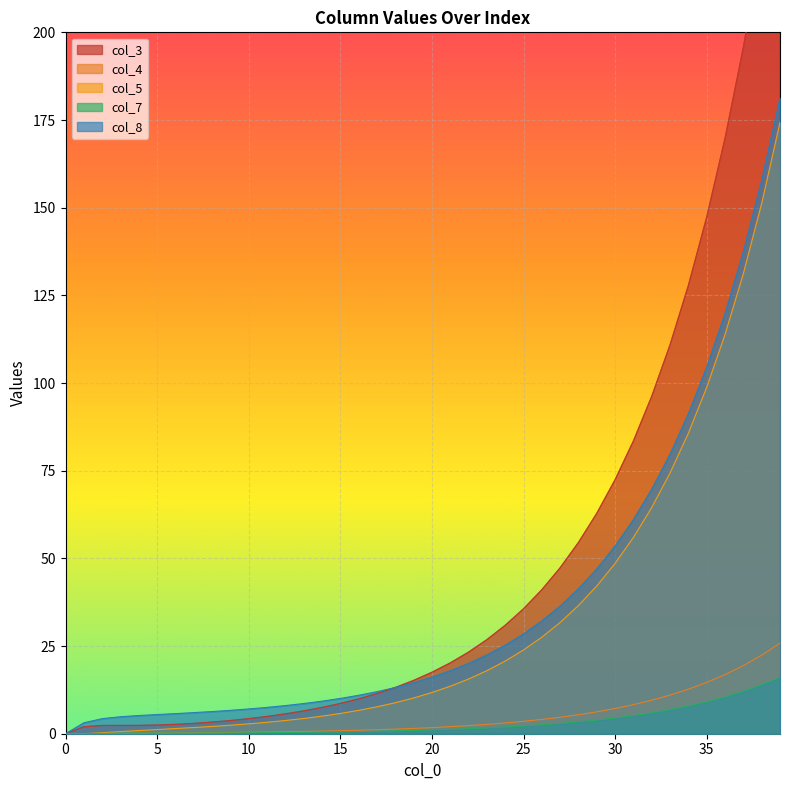

Between 1 and 4, which is larger?

4